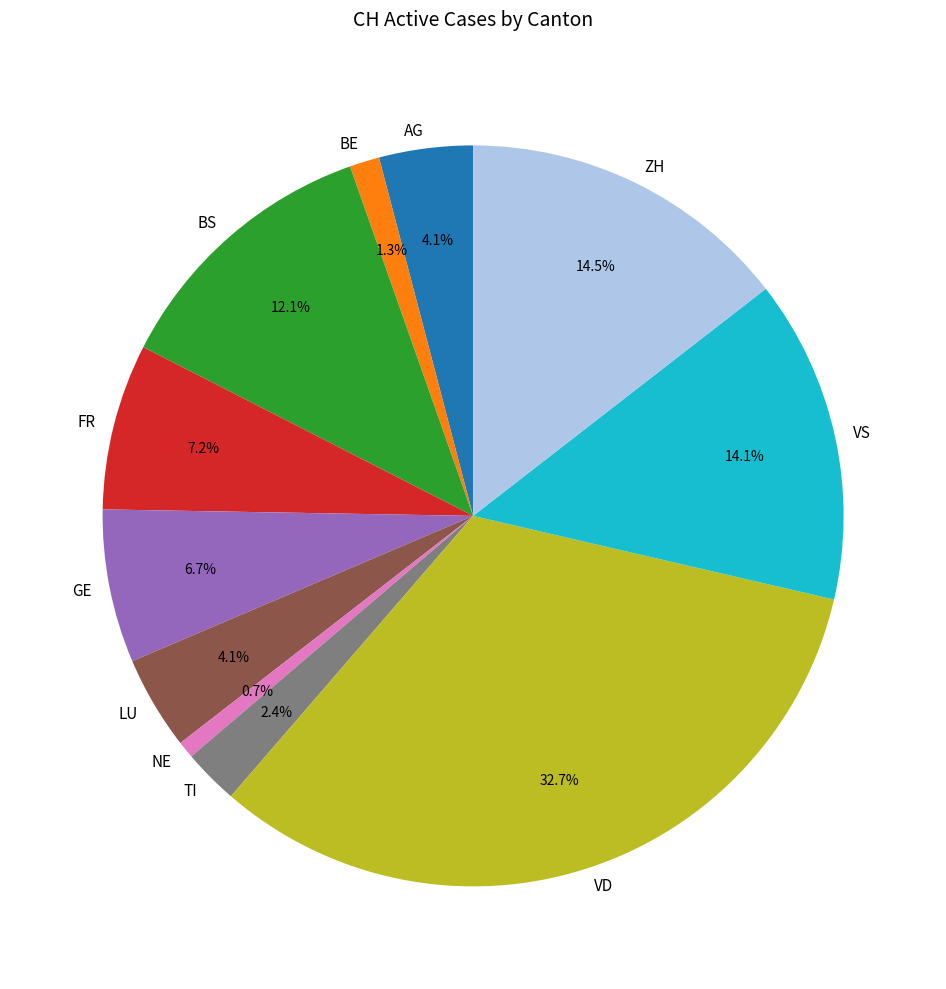

Between GE and TI, which is larger?

GE